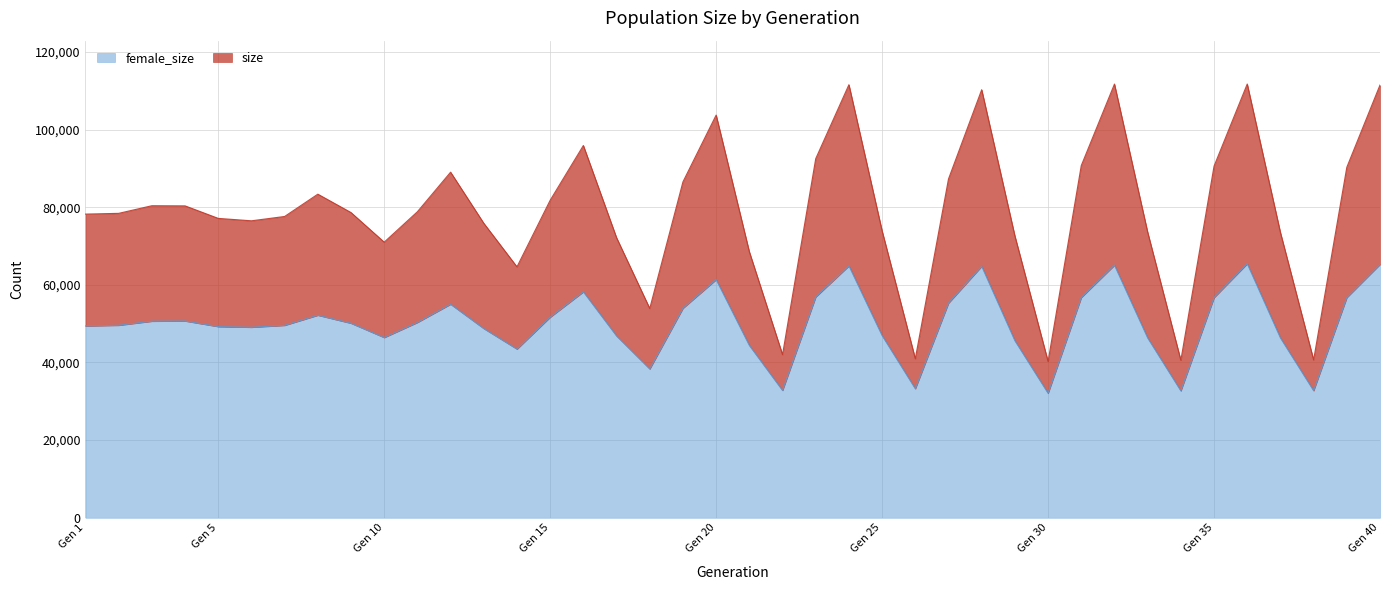

What is the lowest value of the size series?

40260